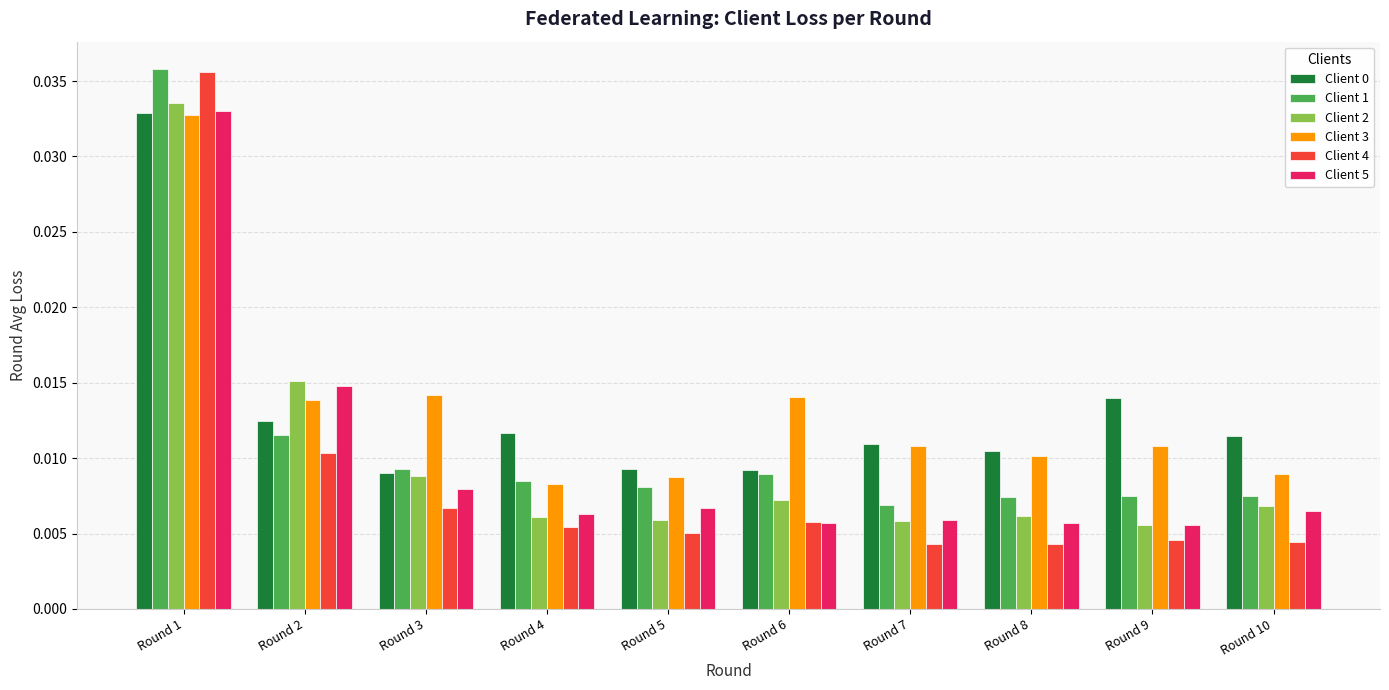

Is the value of Client 2 at Round 4 greater than the value of Client 1 at Round 7?

No